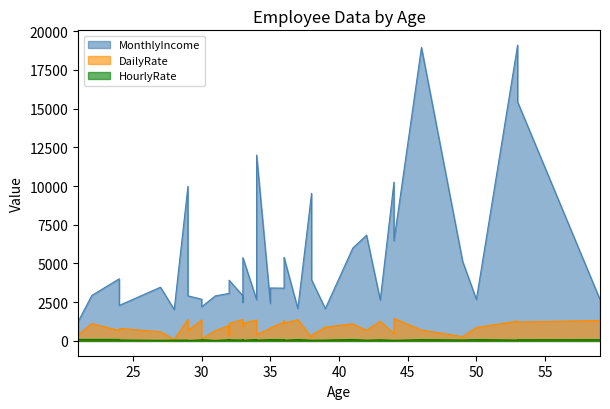

Which category has the lowest value across all series?

29